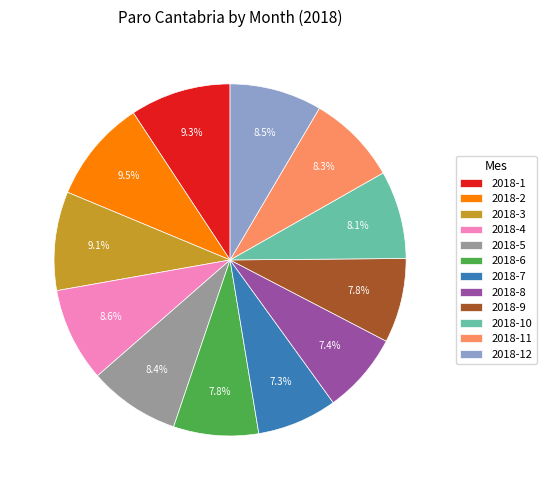

Approximately how many times larger is the value at 2018-9 compared to 2018-11?

0.9